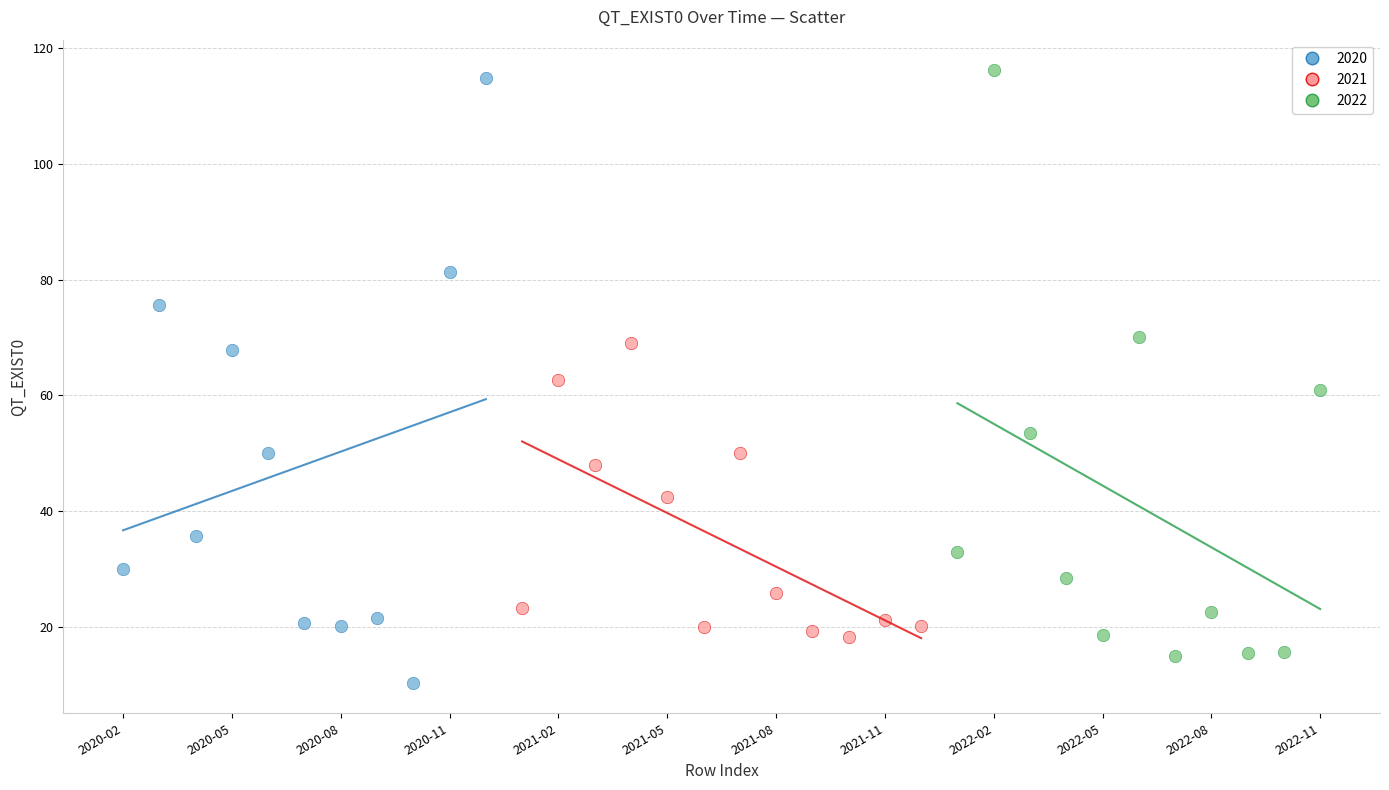

Which series contains the lowest Y value?

2020